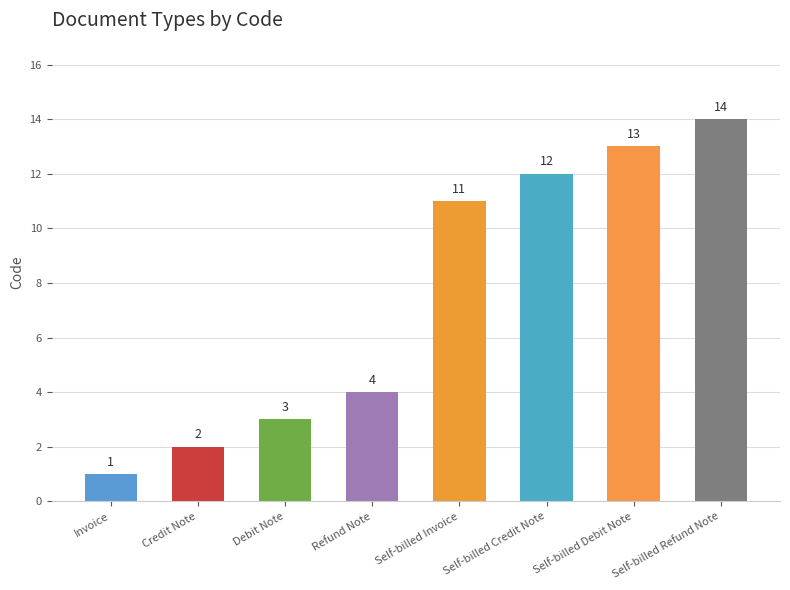

List the labels in order of value, smallest first.

Invoice, Credit Note, Debit Note, Refund Note, Self-billed Invoice, Self-billed Credit Note, Self-billed Debit Note, Self-billed Refund Note